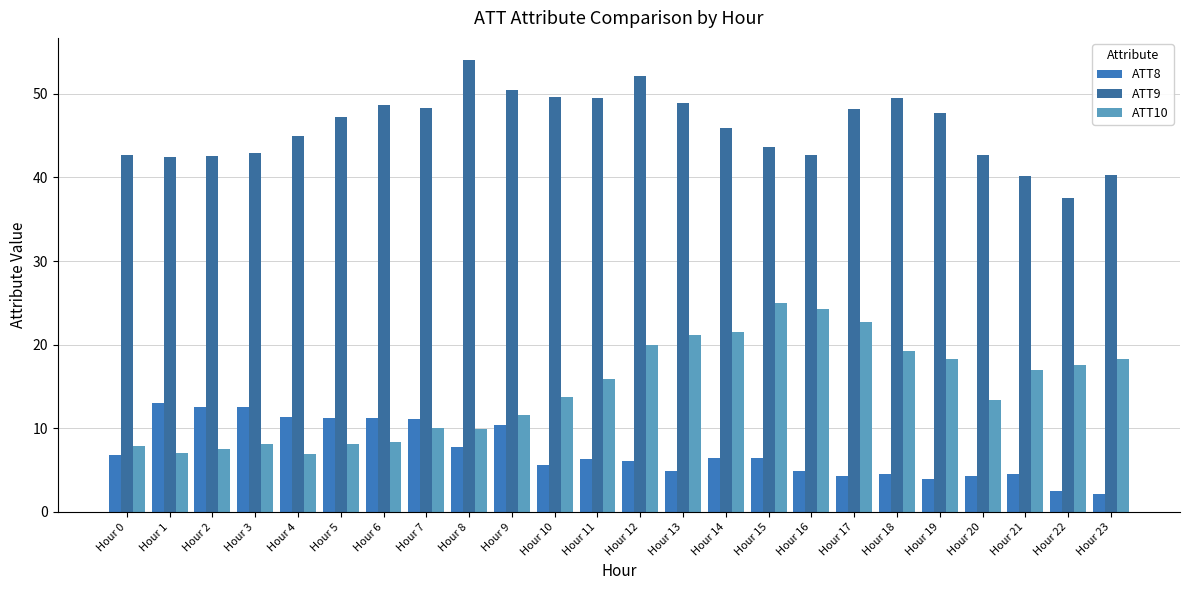

What is the difference between the second highest and second lowest values in the ATT9 series?

12.0